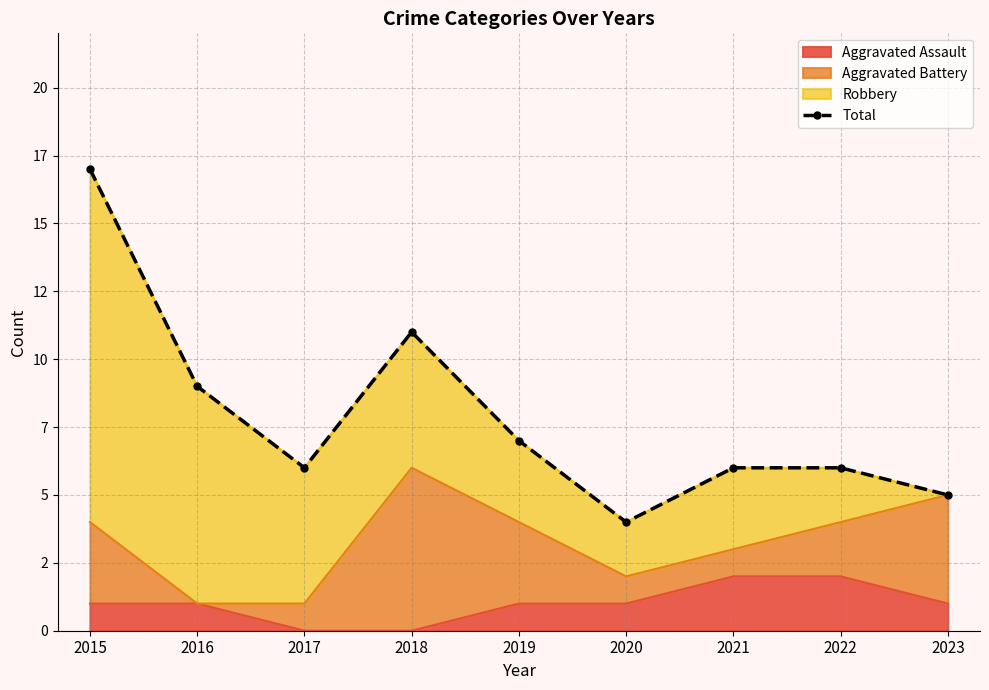

What is the value of the 8th point from the left?

6